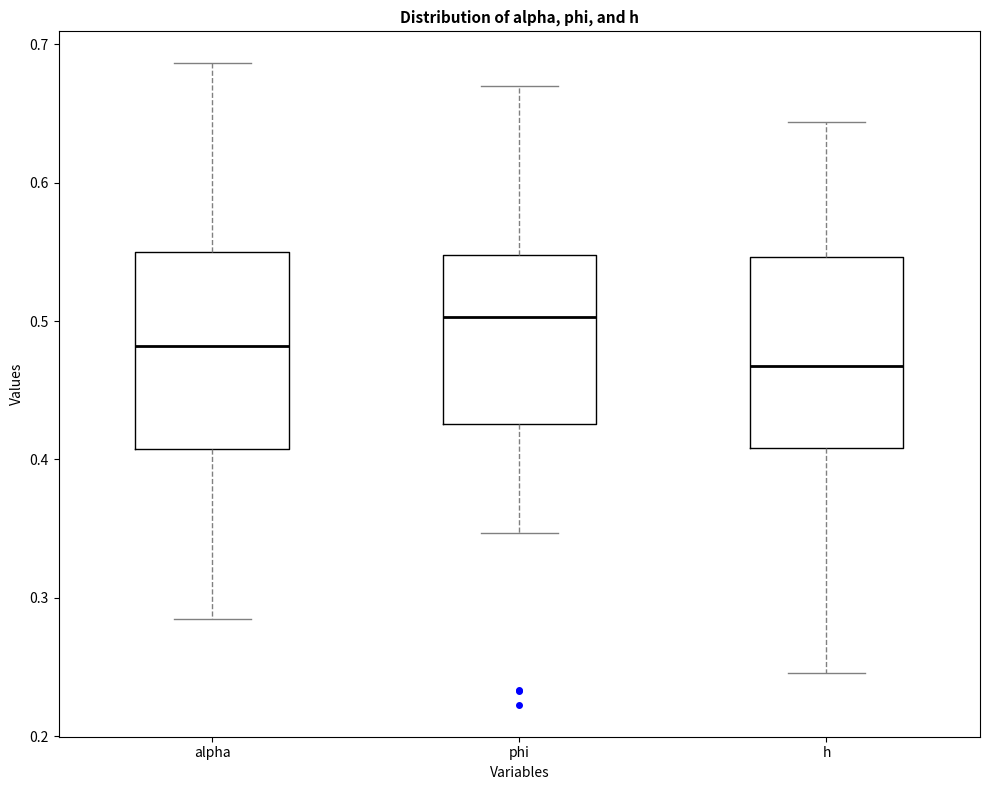

Which box's median line is the lowest?

h